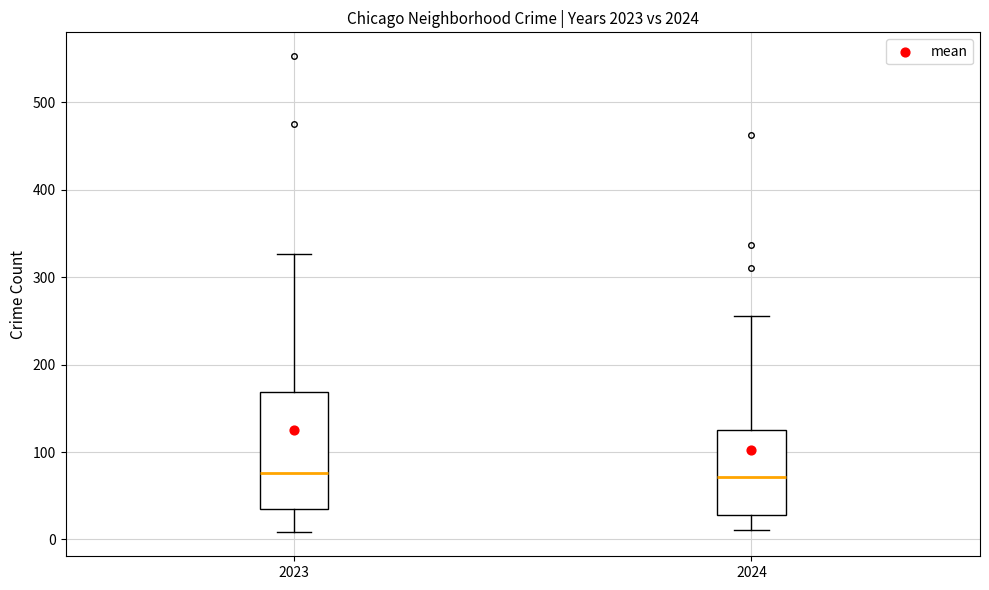

Where does the median line of the box at x = 2024 sit on the y-axis? The values are not printed on the chart, so give them approximately, as read against the axis.

70